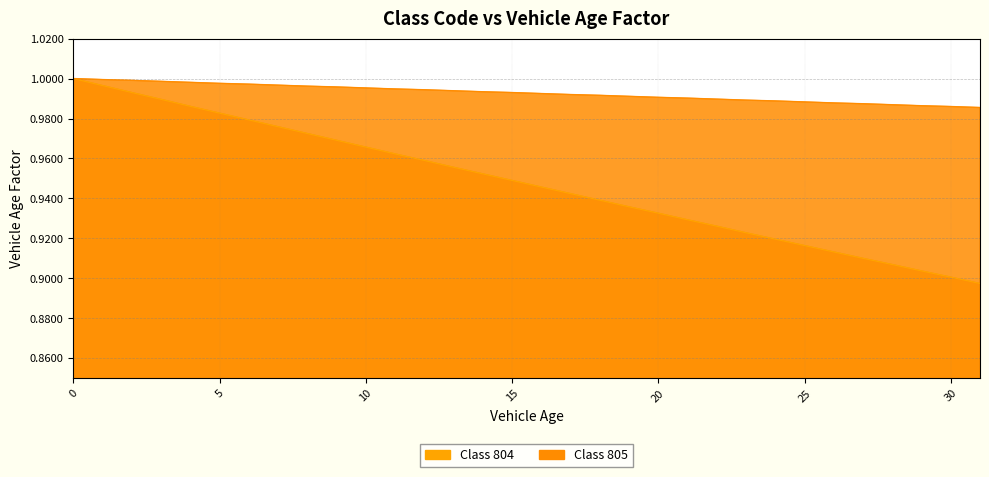

True or false: Class 805 and Class 804 cross at least once.

False